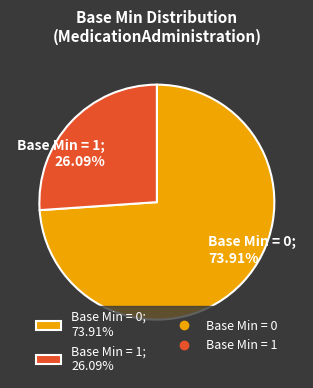

Rank the categories by value from lowest to highest.

Base Min = 1; 26.09%, Base Min = 0; 73.91%